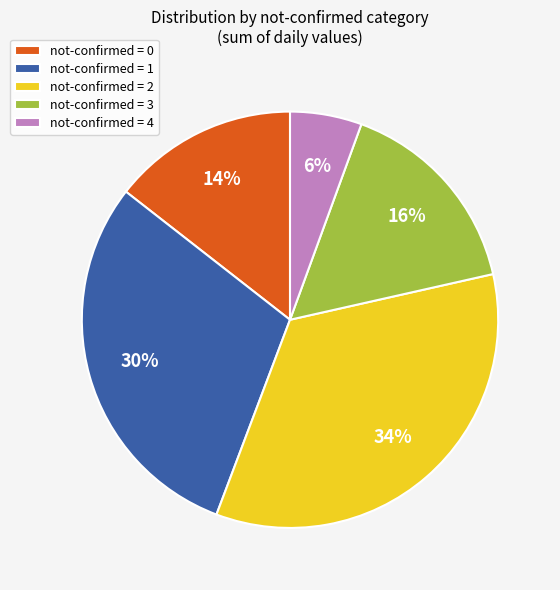

How many slices are in this pie chart?

5